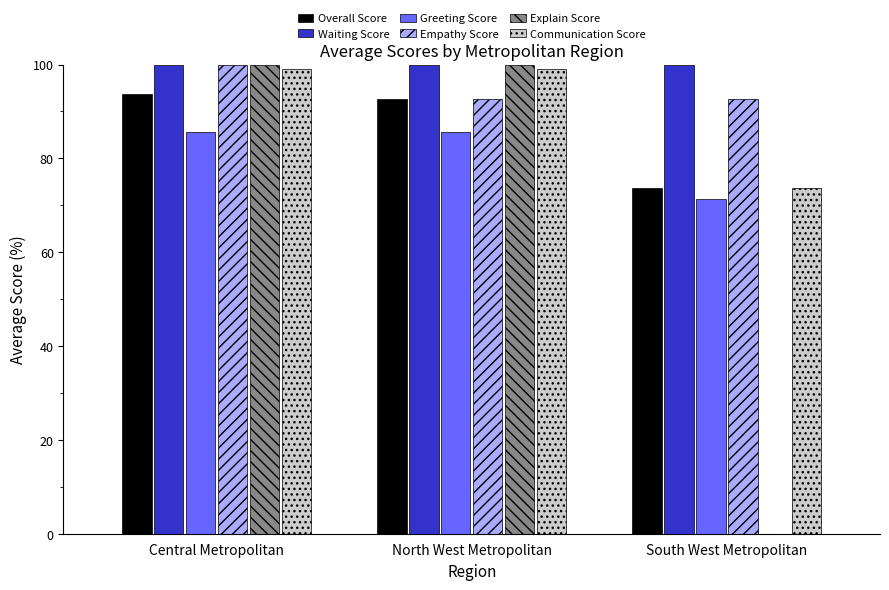

What is the highest value of the Communication Score series?

98.9